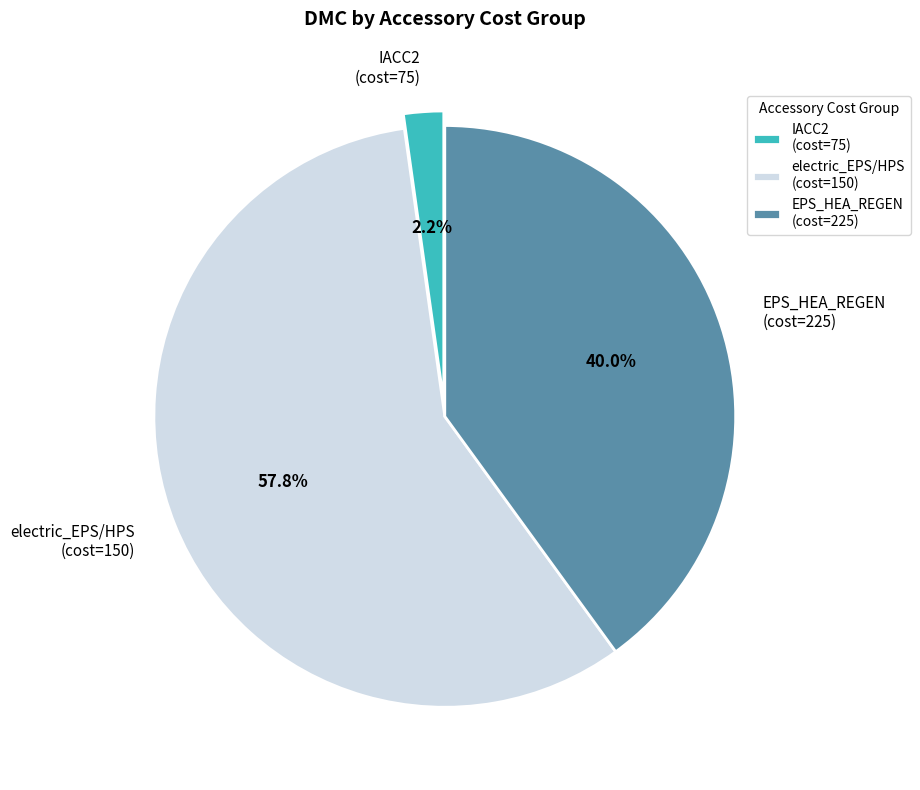

How many slices are in this pie chart?

3